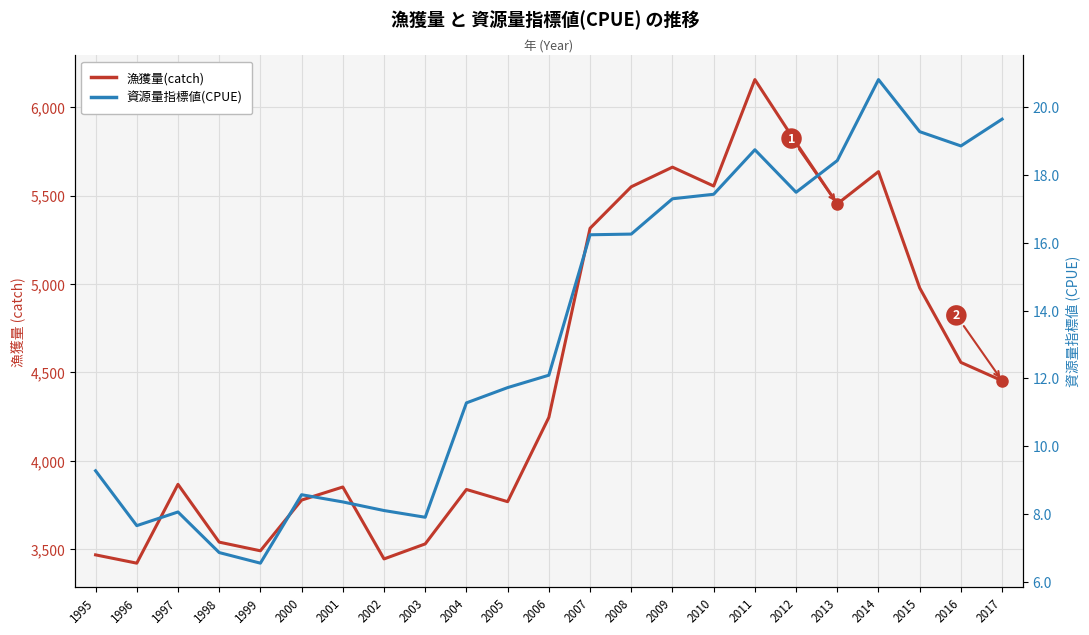

What is the sum of the 漁獲量(catch) values at 2017 and 2014?

10090.0